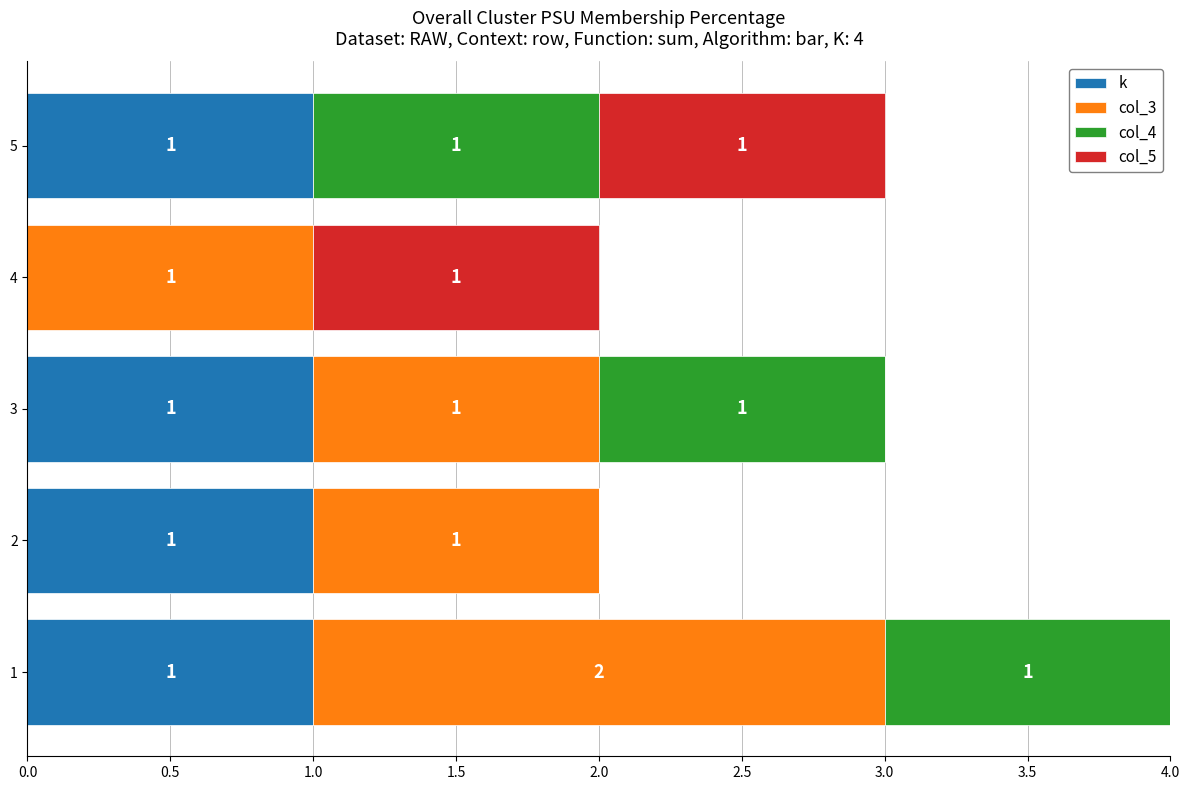

Rank the series by their maximum value, from lowest to highest.

k, col_4, col_5, col_3